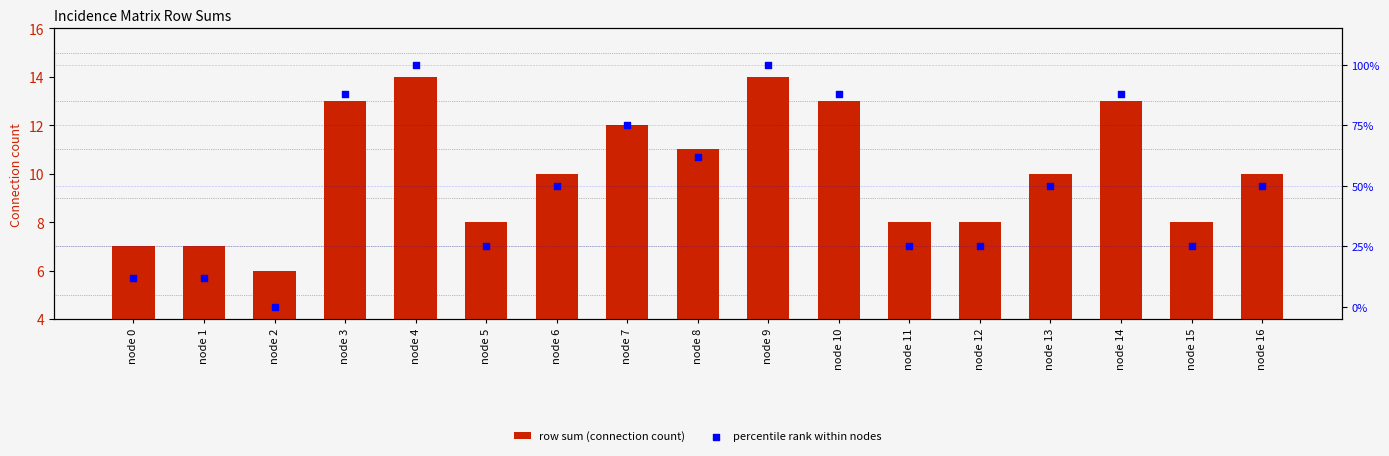

Which series reaches the maximum Y coordinate?

percentile rank within nodes